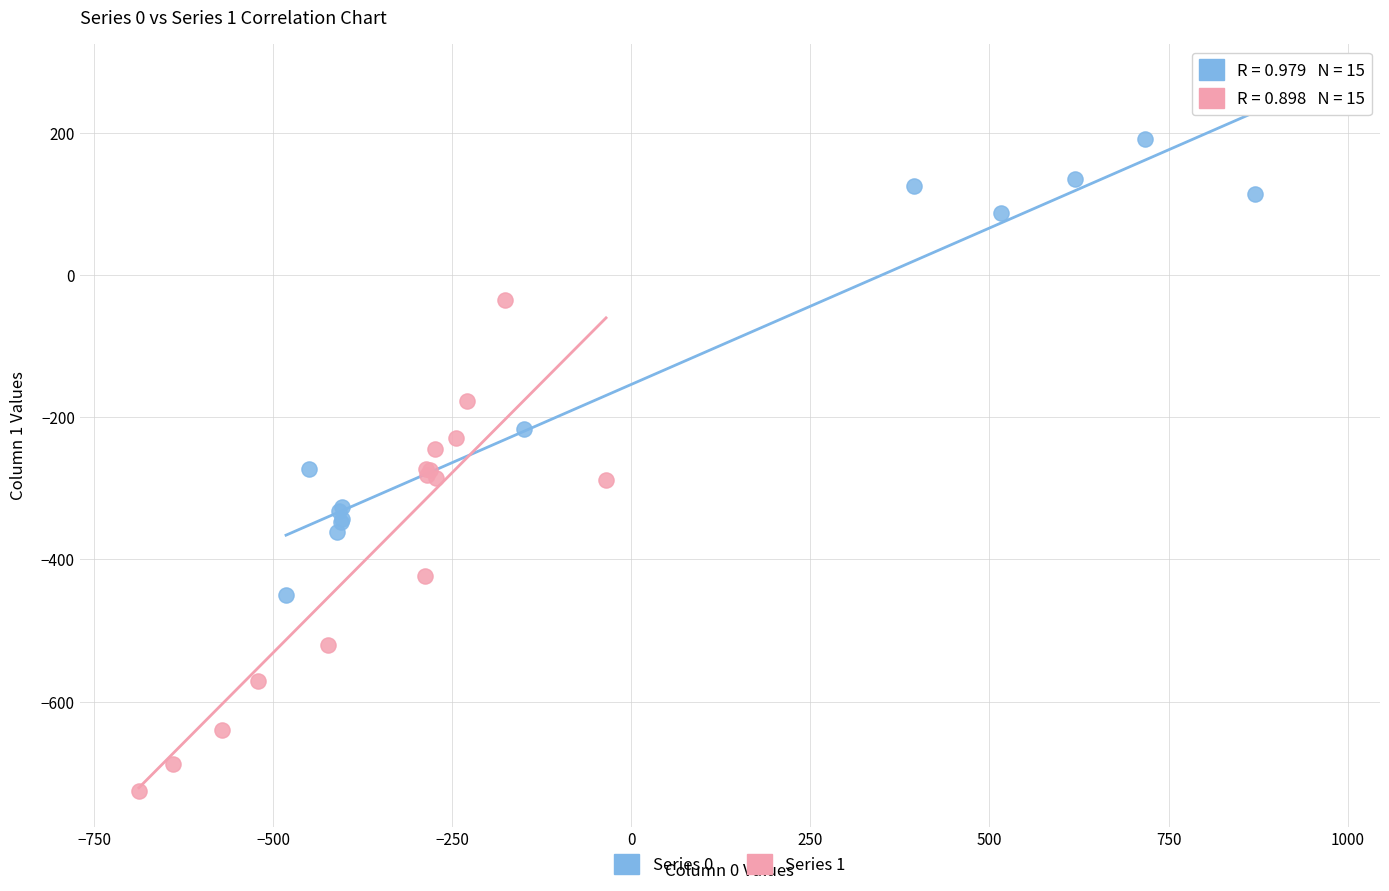

Which series reaches the maximum Y coordinate?

Series 0